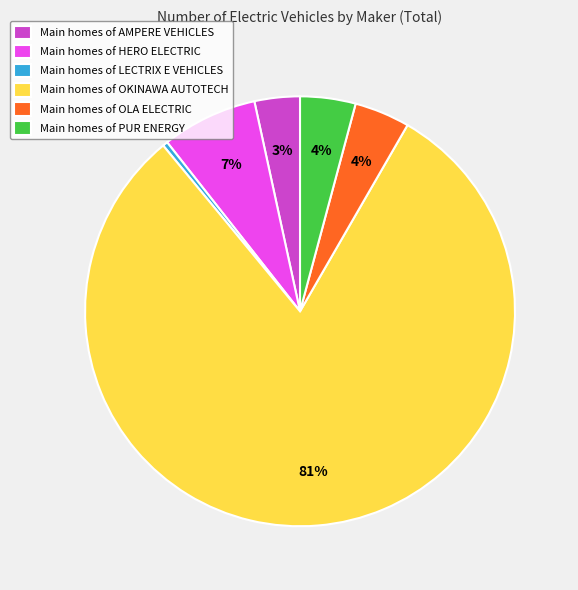

Between Main homes of OLA ELECTRIC and Main homes of LECTRIX E VEHICLES, which is larger?

Main homes of OLA ELECTRIC